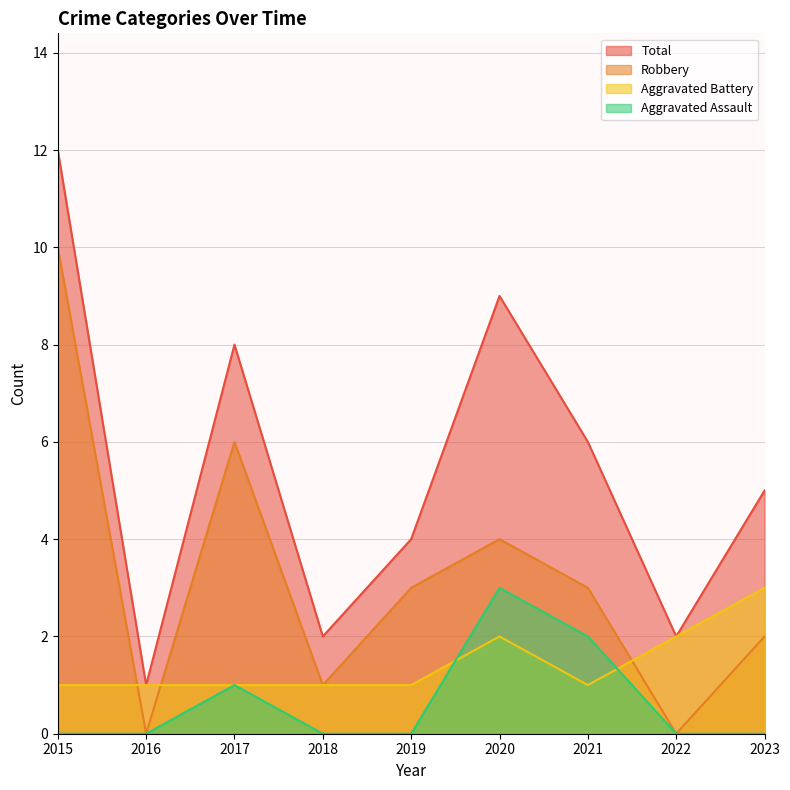

Rank the series at 2015 from highest to lowest value.

Total, Robbery, Aggravated Battery, Aggravated Assault